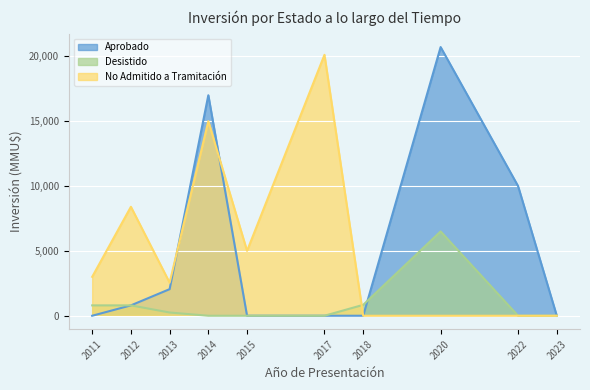

True or false: Aprobado and No Admitido a Tramitación cross at least once.

True